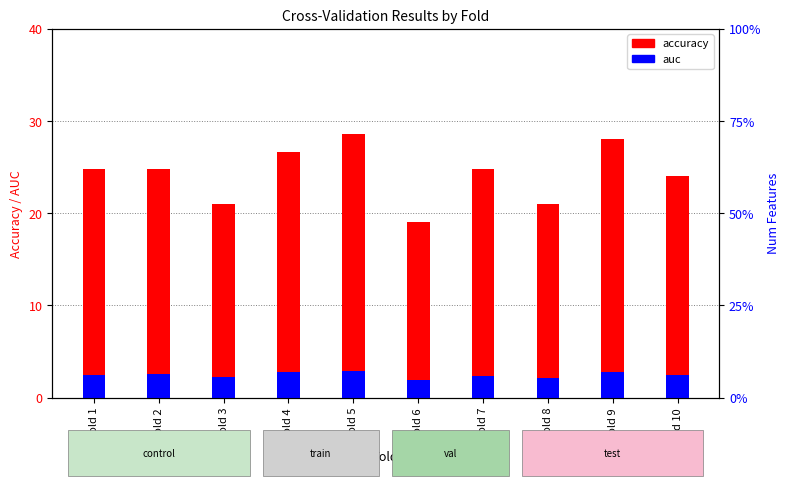

What are all the series names shown in the legend?

accuracy, auc